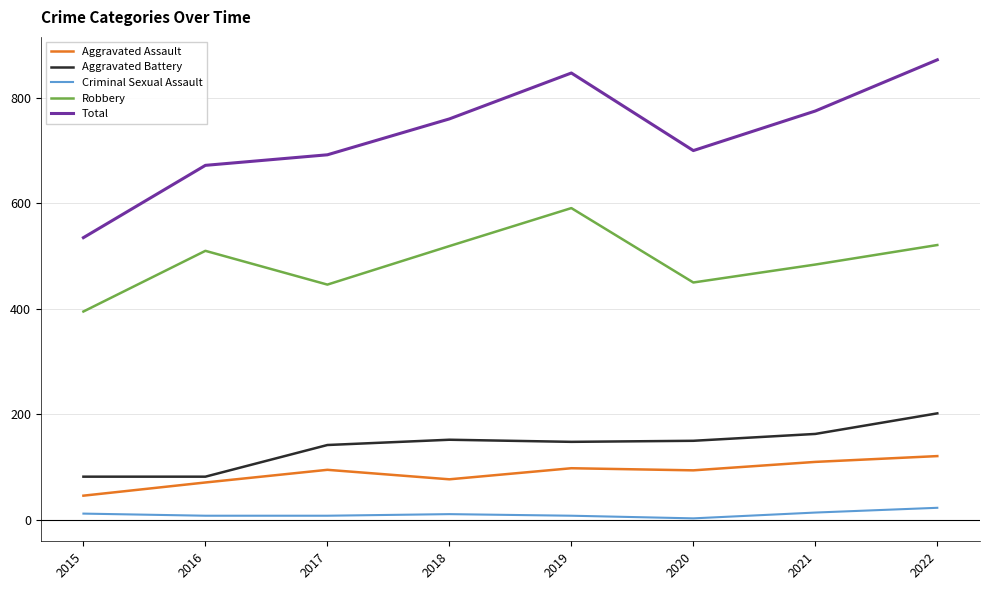

Which series has the largest total across all categories?

Total